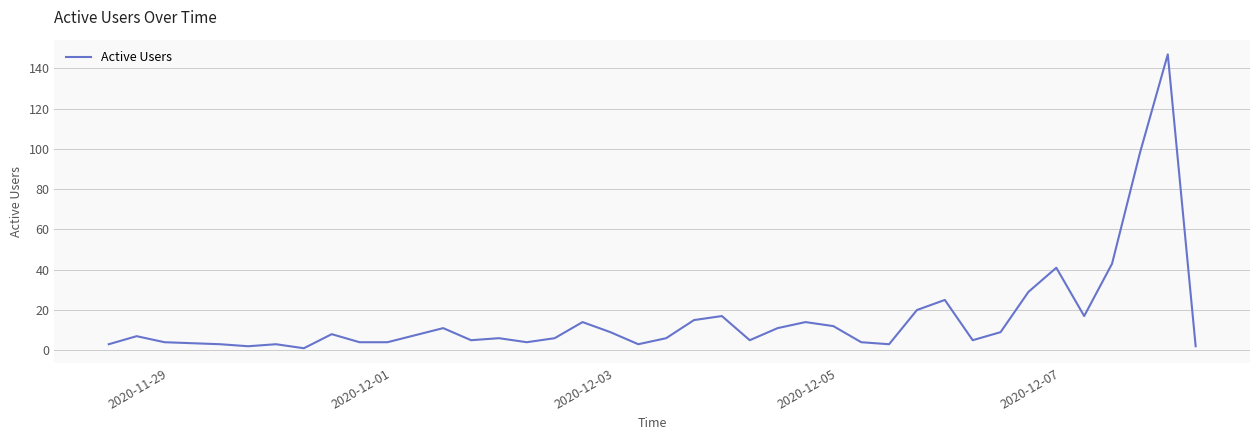

What is the sum of all values?

620